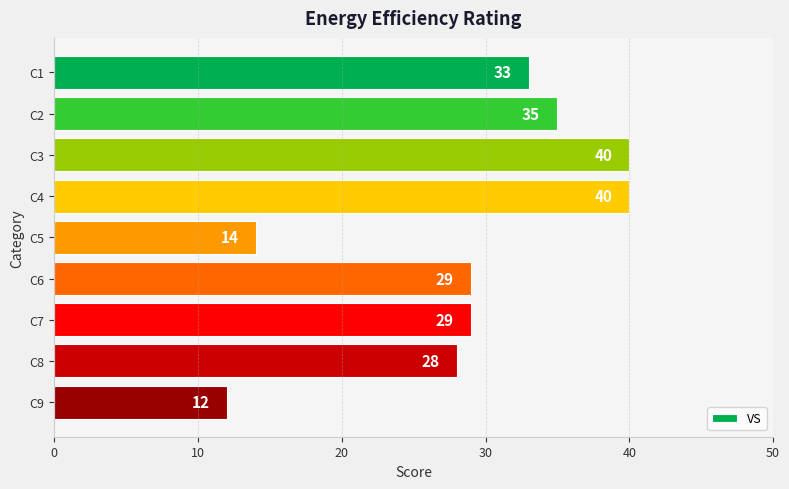

What is the value of the 7th bar from the top?

29